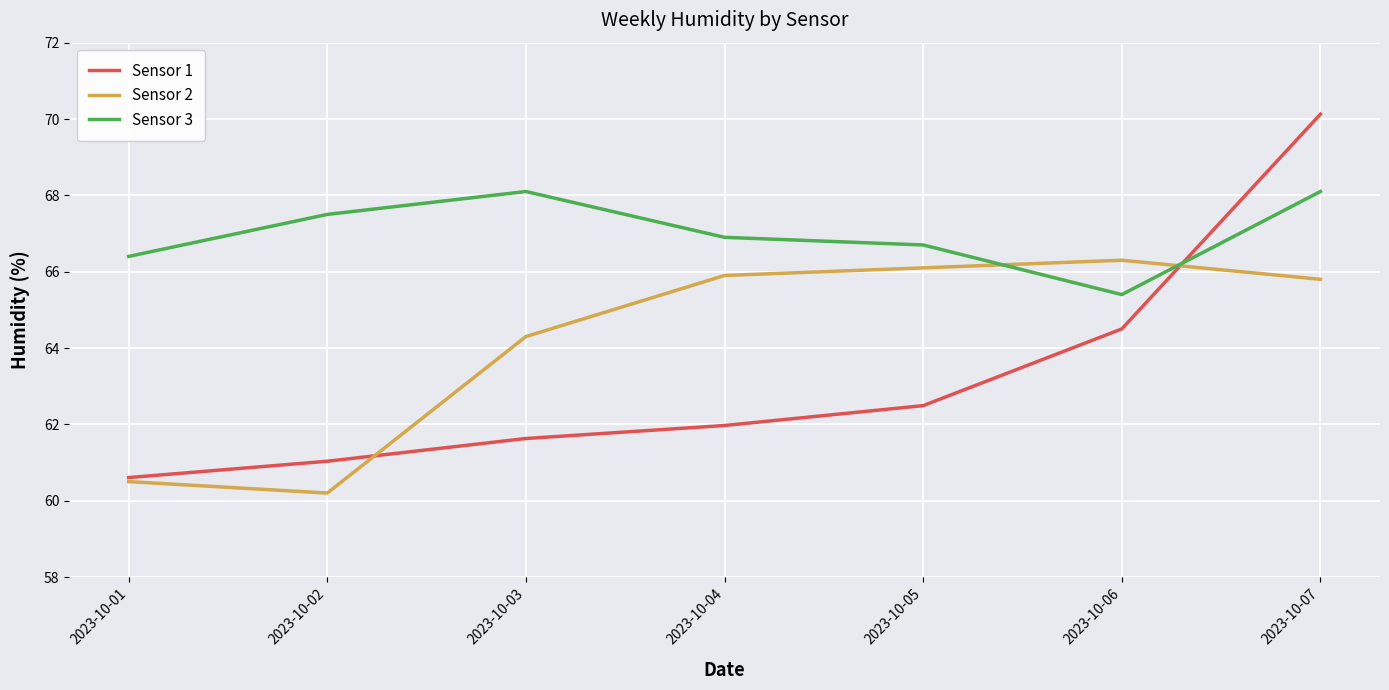

At 2023-10-04, list the series in order from largest to smallest.

Sensor 3, Sensor 2, Sensor 1